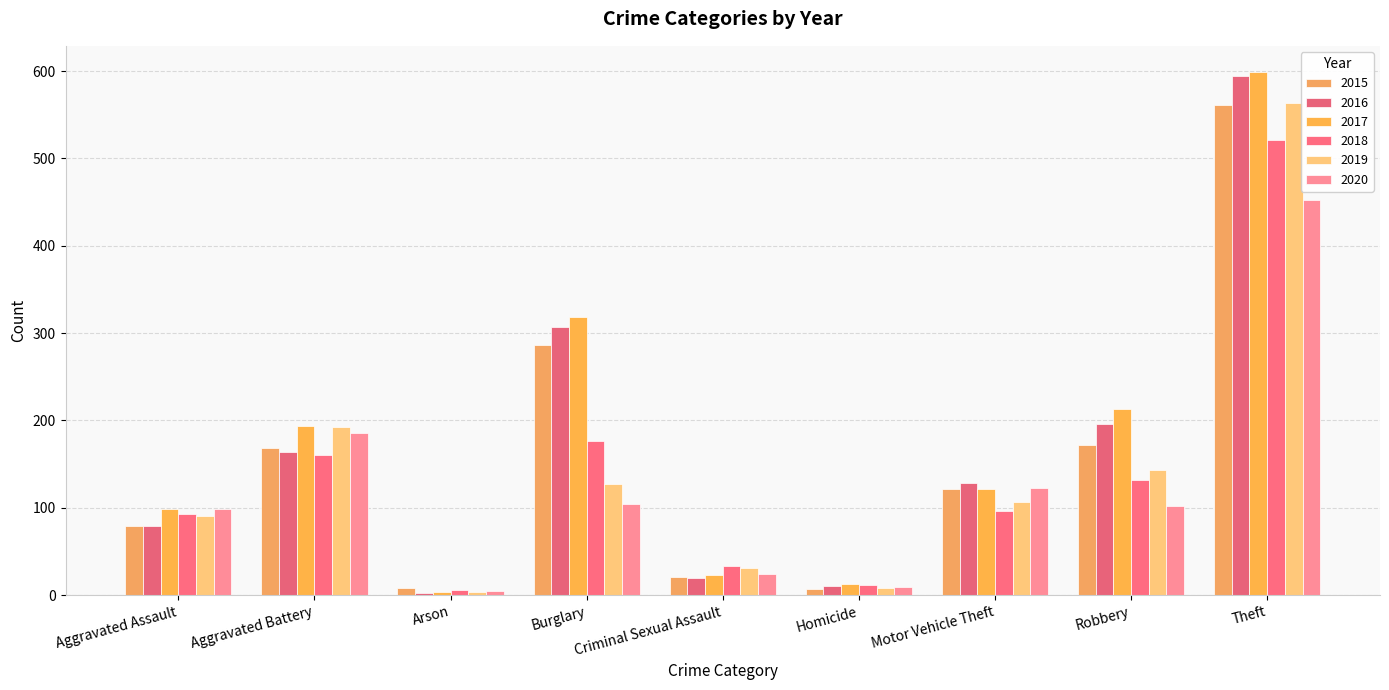

The 2015 series shows 244 at Aggravated Battery. True or false?

False